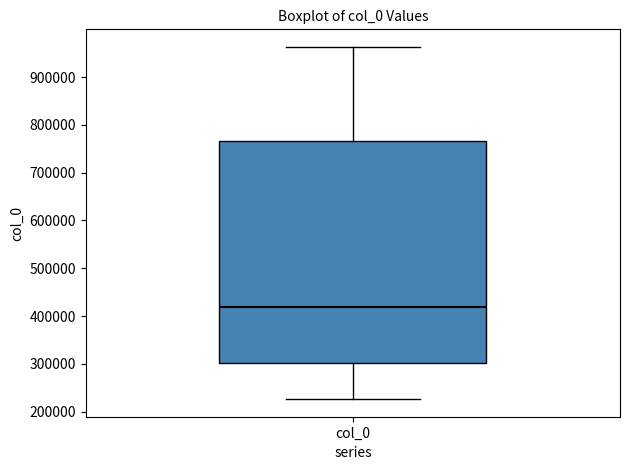

Transcribe this box plot: give where the median line is, the range the box spans, and where the two whiskers end, as read against the y-axis. The values are not printed on the chart, so give them approximately, as read against the axis.

median 420000, box 300000 to 770000, whiskers 230000 to 960000